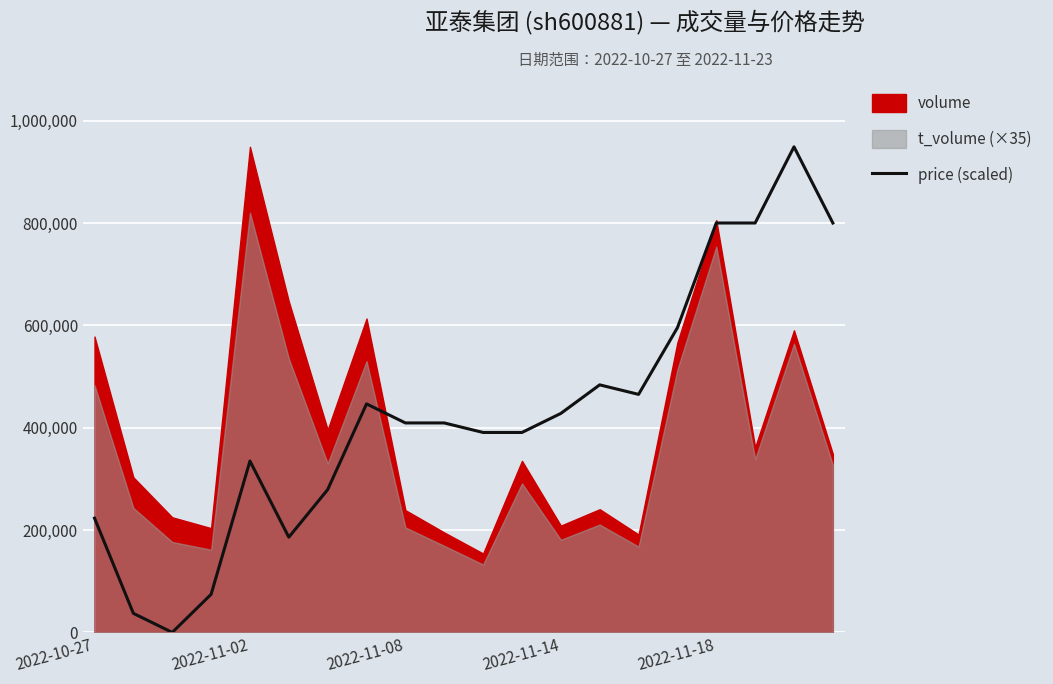

What is the highest value of the price (scaled) series?

949018.0